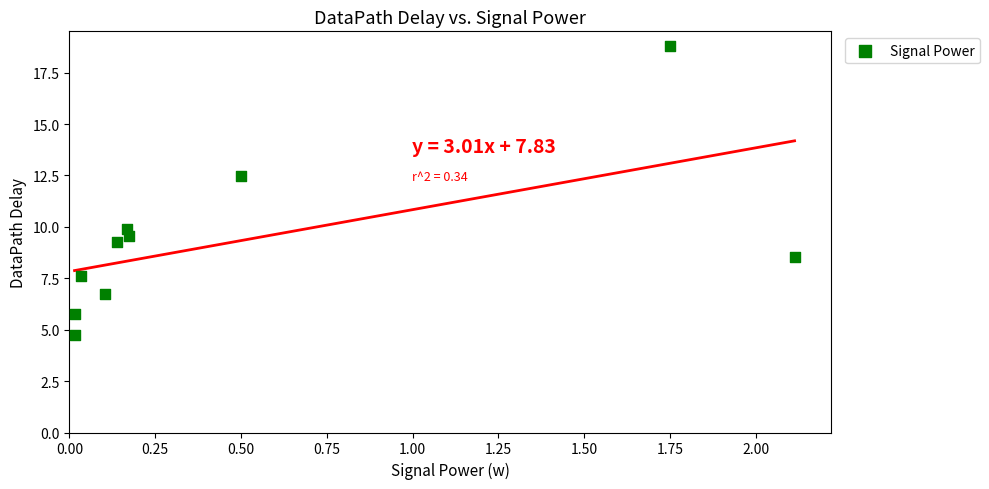

What is the average X value?

0.5